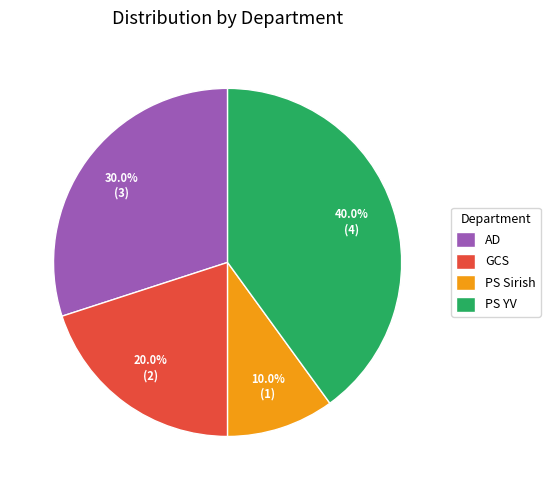

What is the ratio of the value at GCS to the value at PS YV?

0.5